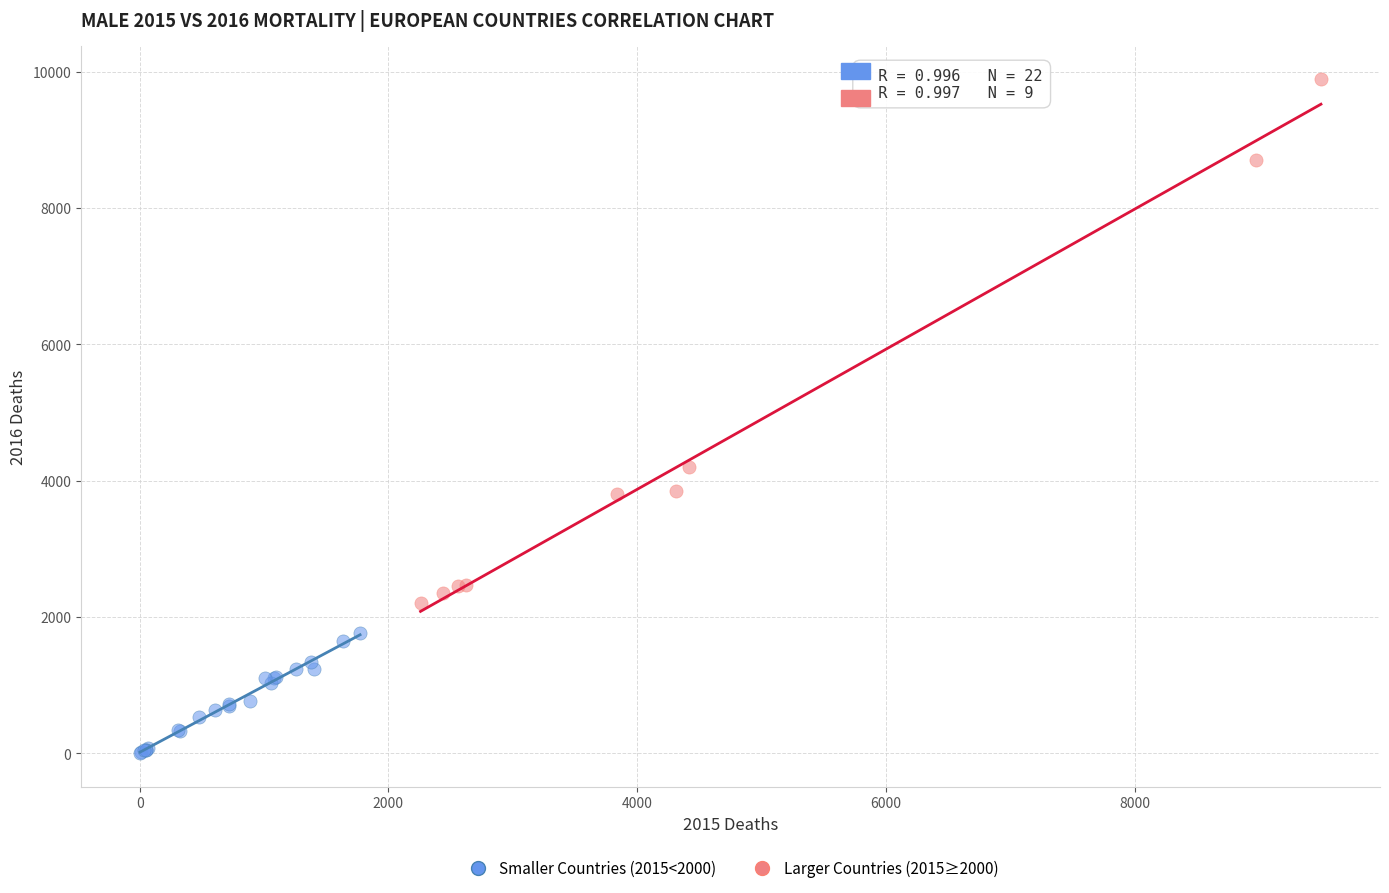

Which series contains the highest Y value?

Larger Countries (2015≥2000)